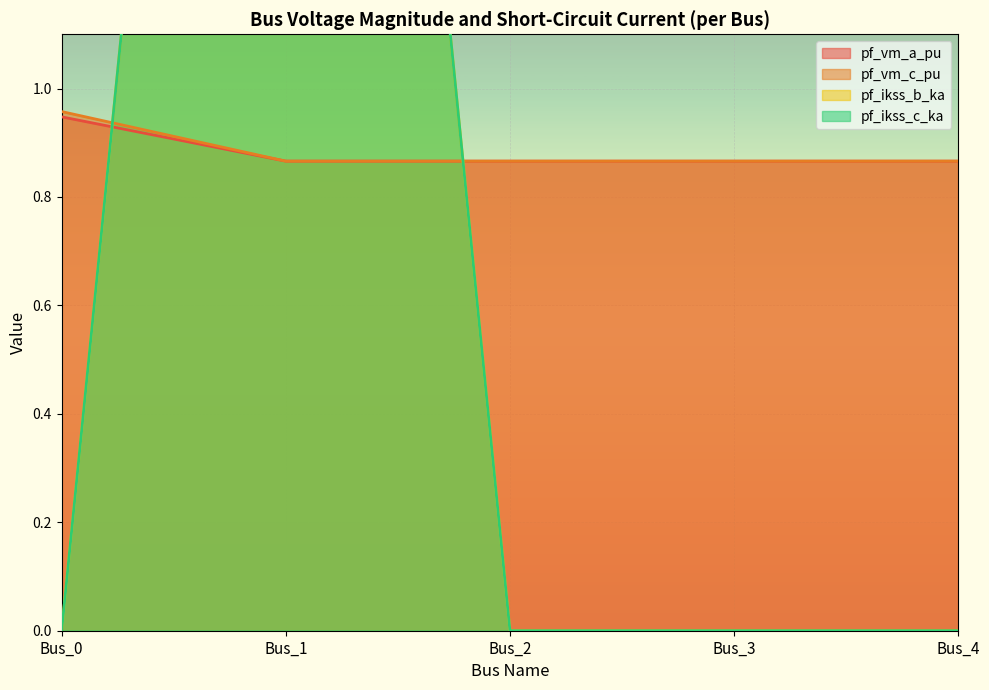

Which series has the largest range (max minus min)?

pf_ikss_b_ka